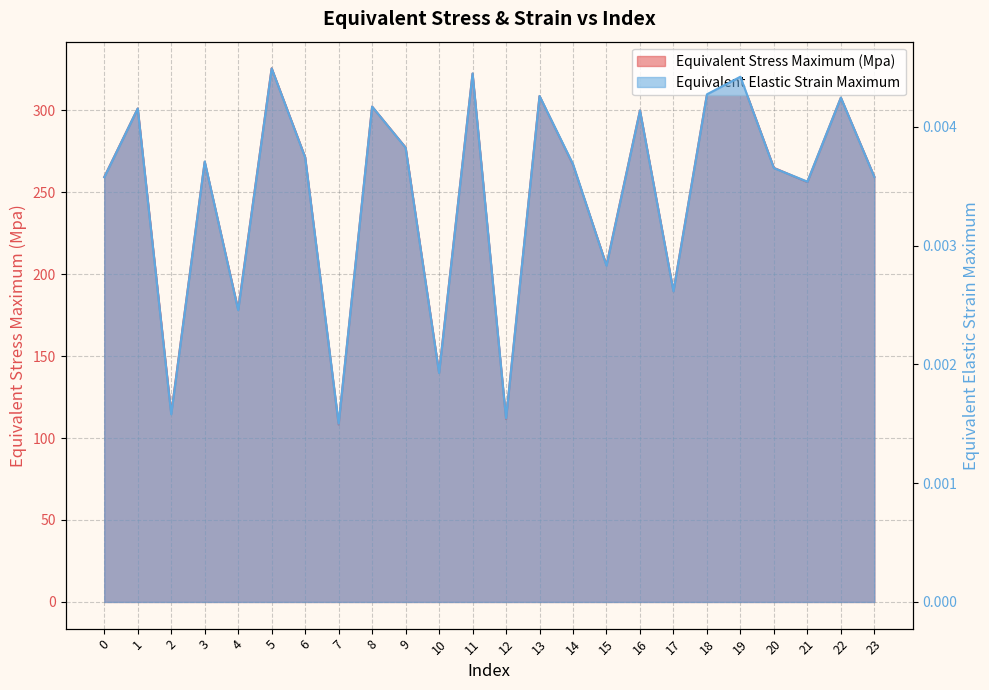

What is the maximum value for Equivalent Stress Maximum (Mpa)?

325.5